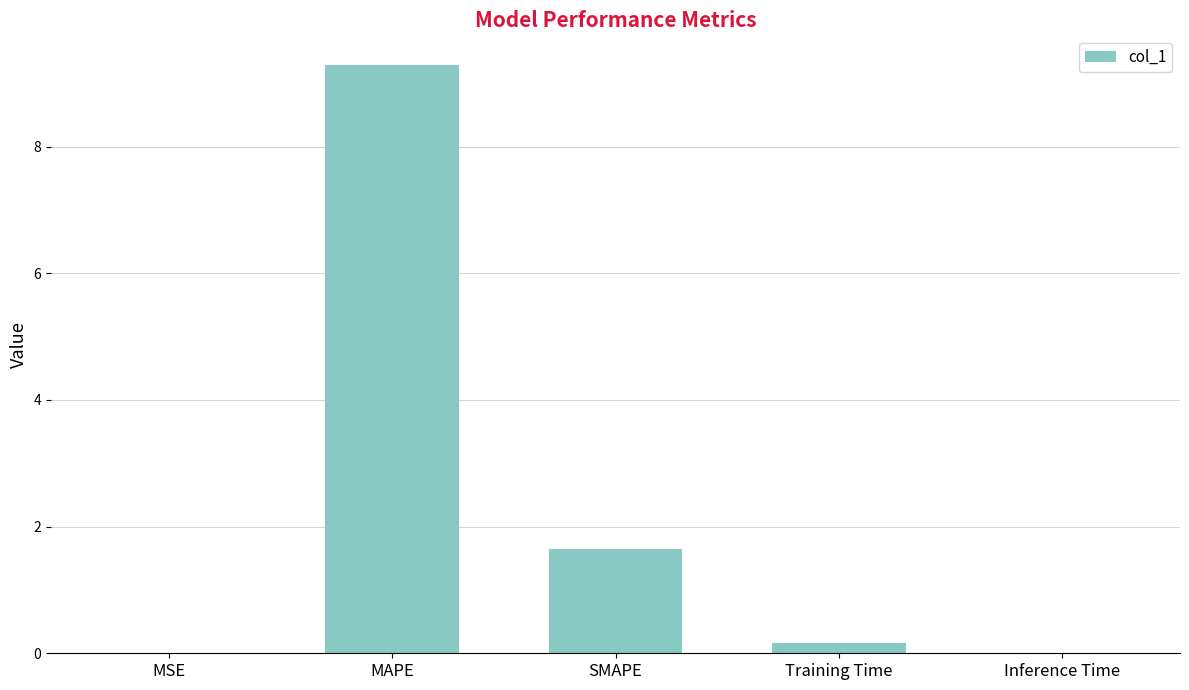

What is the sum of the values at MSE and Training Time?

0.2